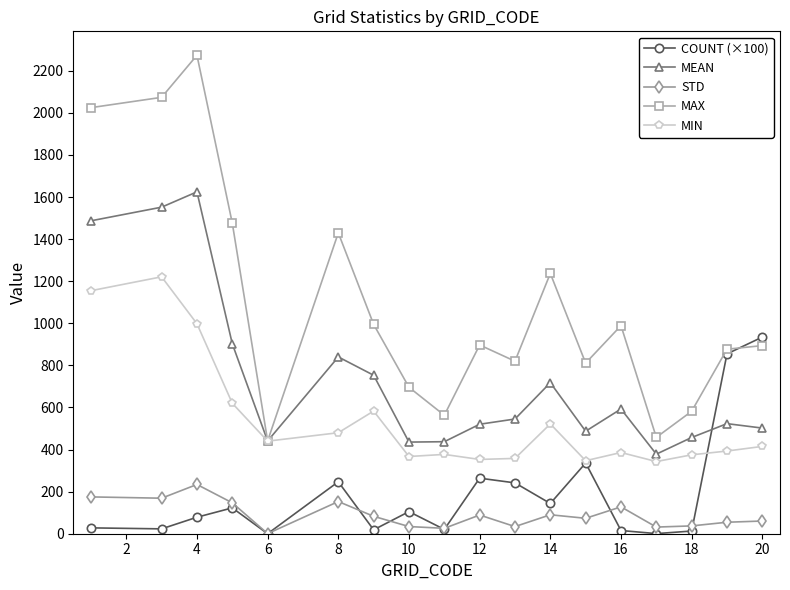

Which series has the largest total across all categories?

MAX